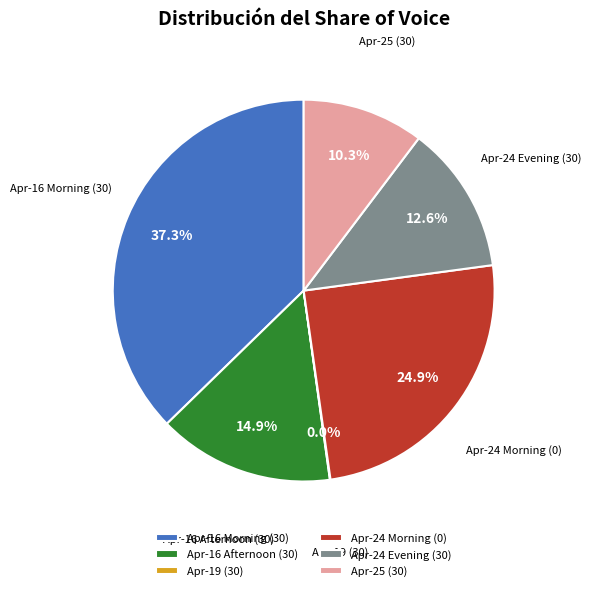

What is the total percentage of Apr-25 (30) and Apr-24 Evening (30)?

22.9%